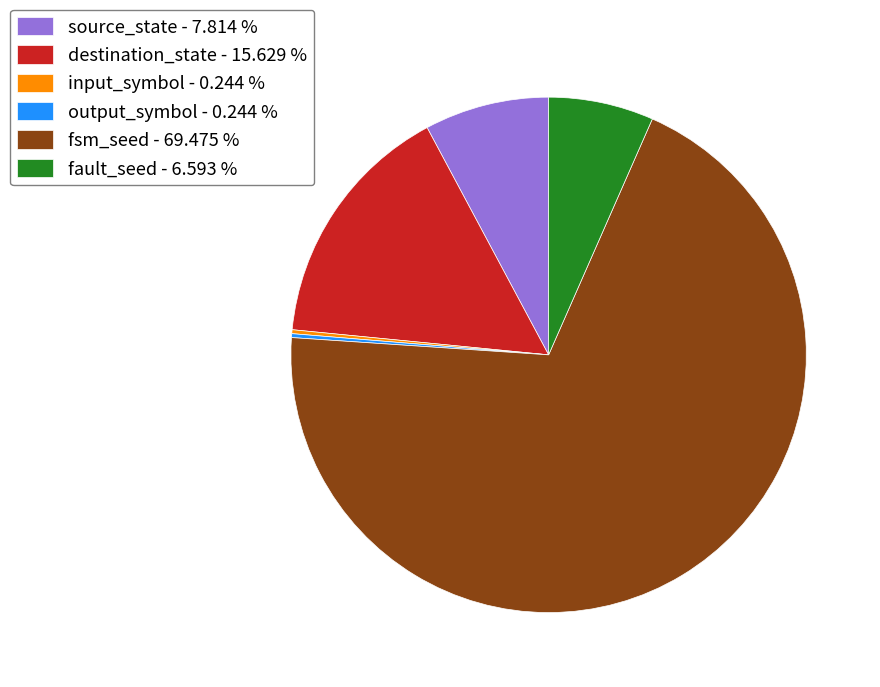

Which has a higher value, source_state - 7.814 % or destination_state - 15.629 %?

destination_state - 15.629 %